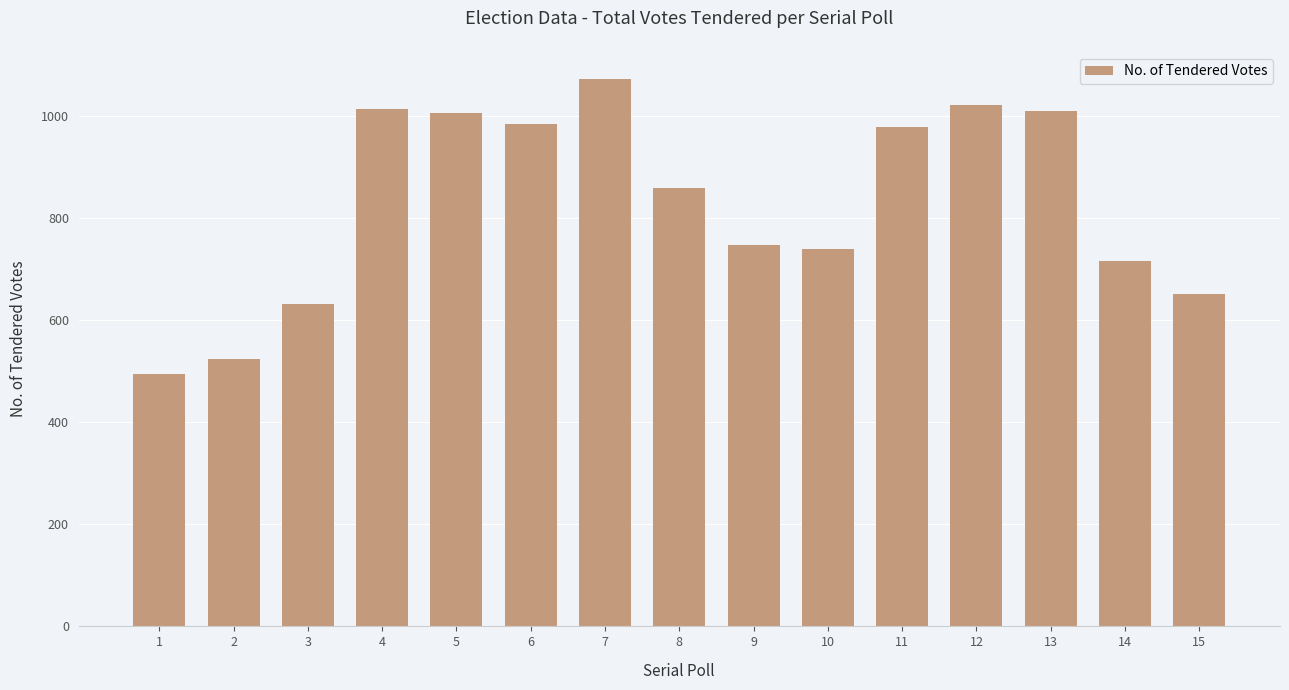

What is the maximum value shown in the chart?

1072